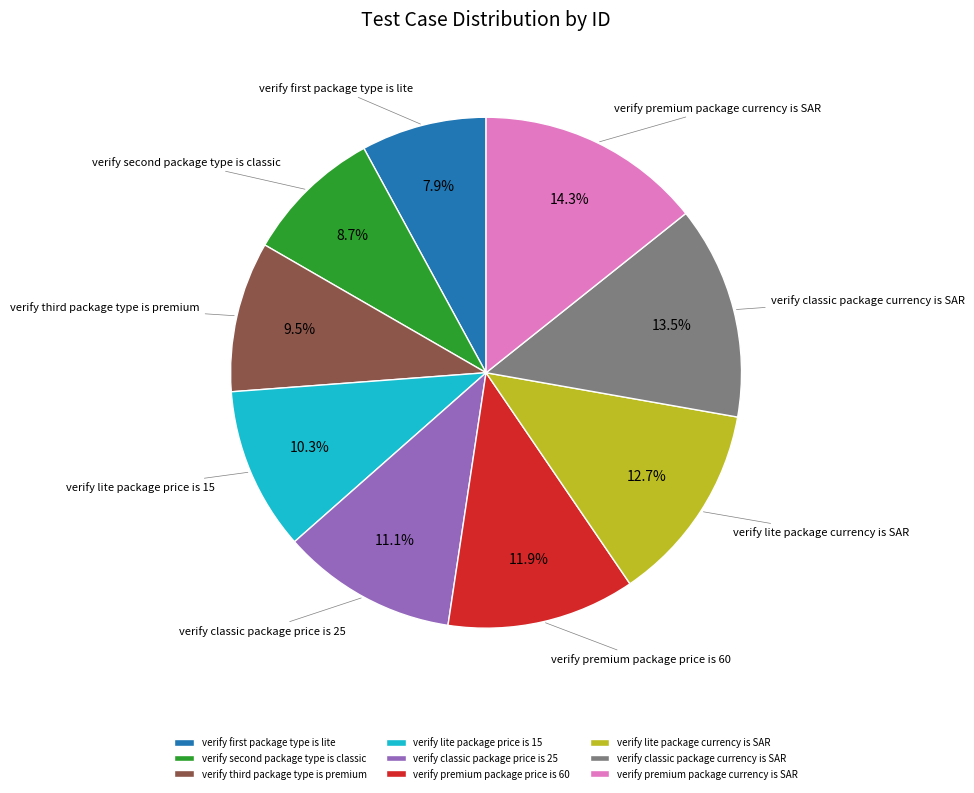

What percentage is the verify classic package price is 25 slice, to the nearest percent?

11%